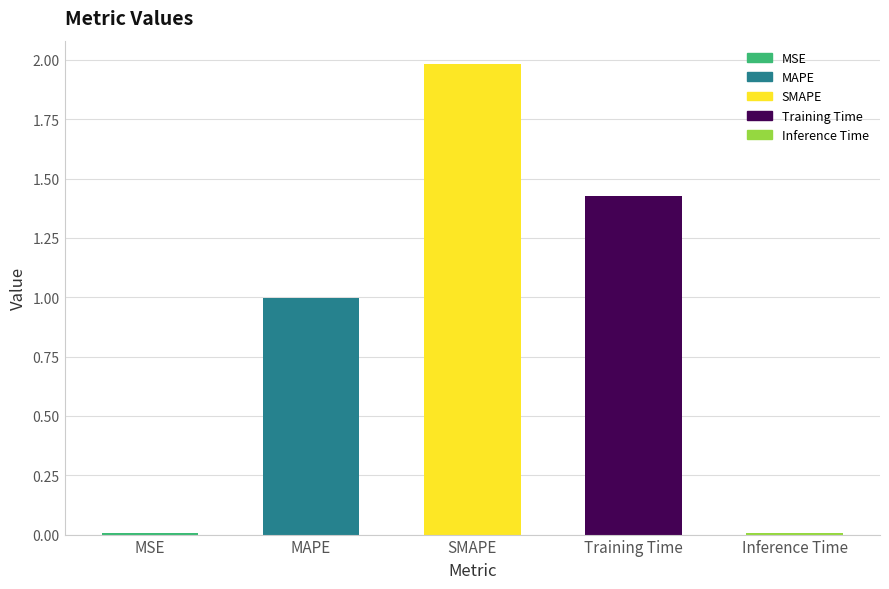

What position from the left is MAPE?

2